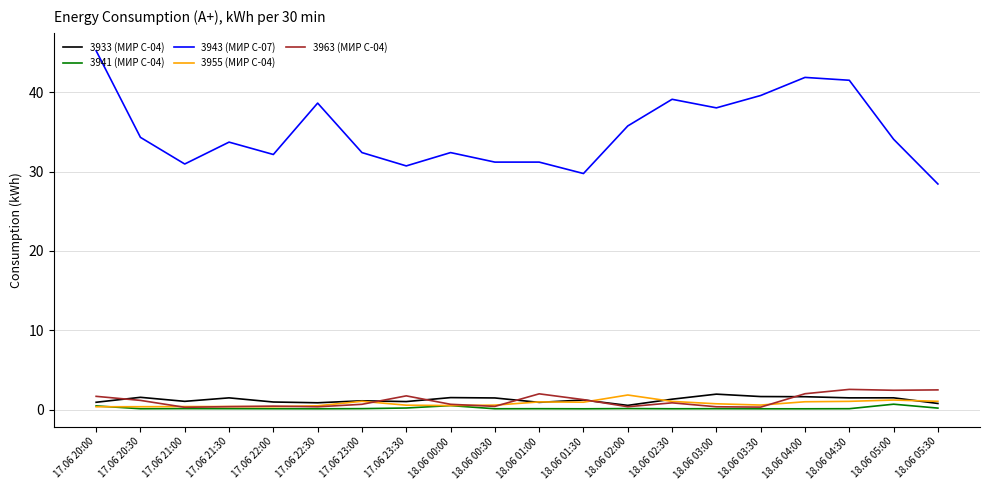

Which series has the largest range (max minus min)?

3943 (МИР С-07)